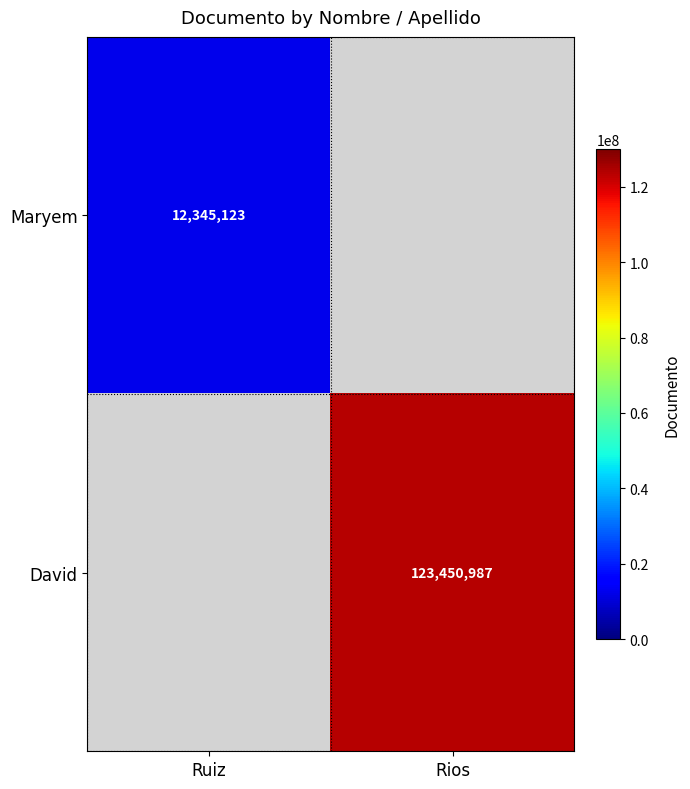

How many categories are shown in the chart?

2